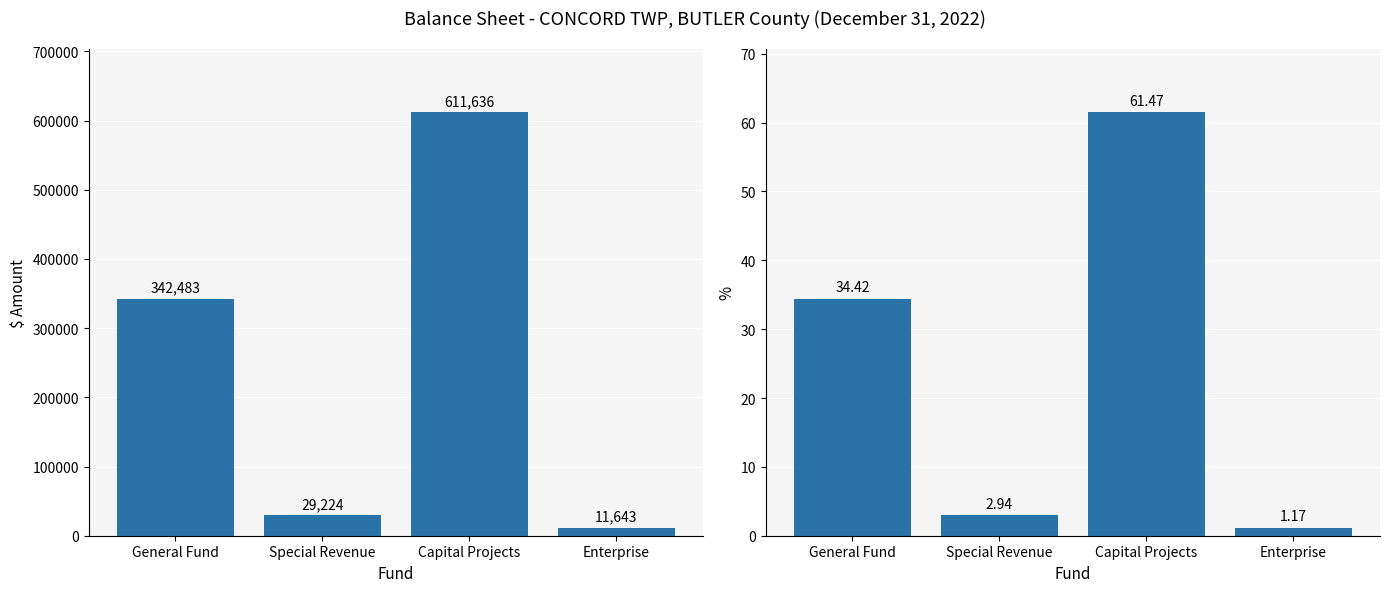

Rank the series by their average value, from highest to lowest.

Cash and Investments, Fund Balance / Retained Earnings